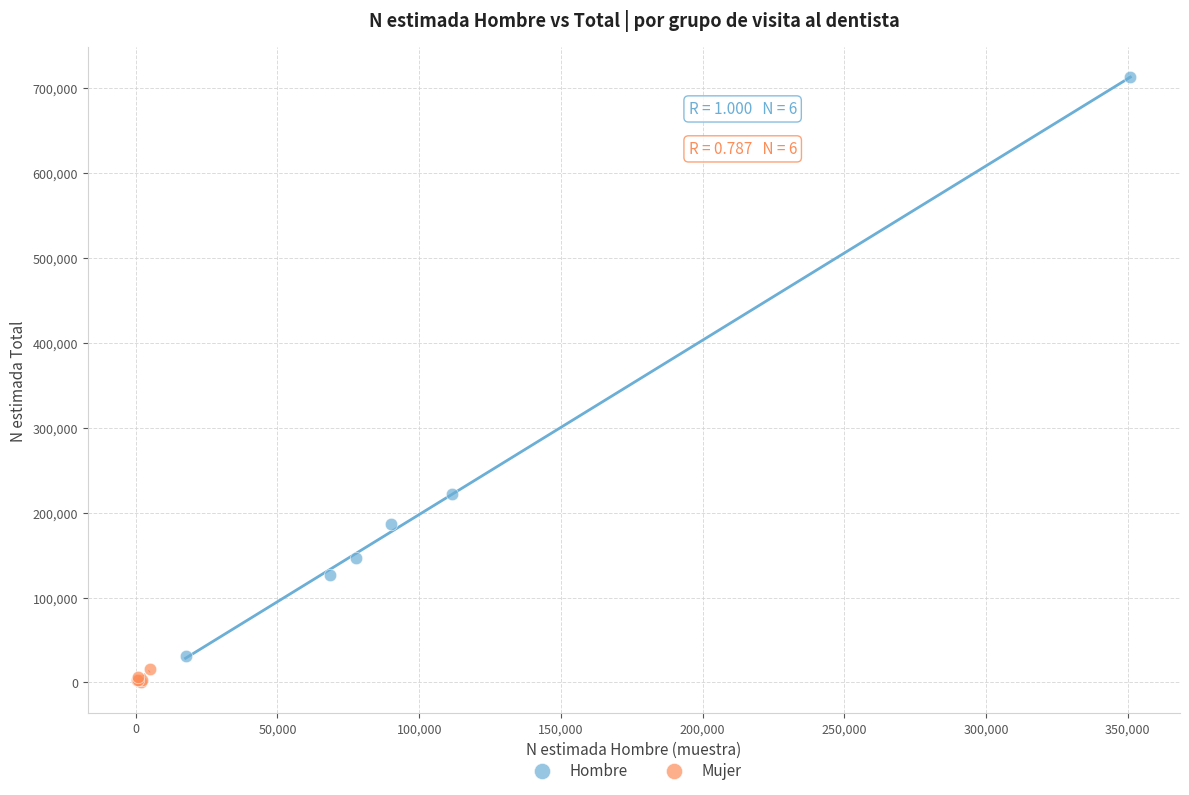

Which series reaches the minimum Y coordinate?

Mujer